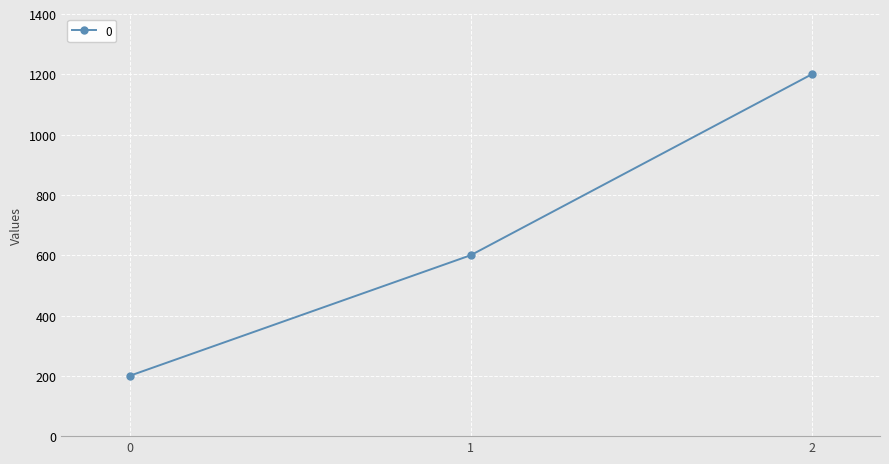

What is the minimum value shown in the chart?

200